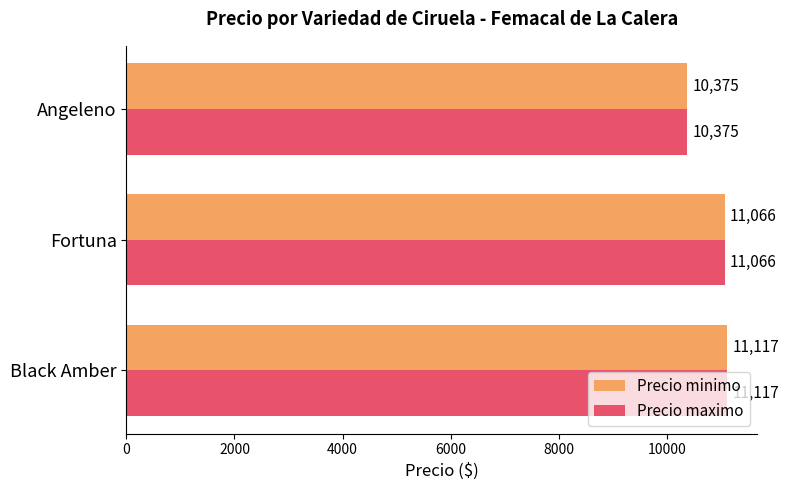

How many values in the Precio minimo series are below 11066?

1